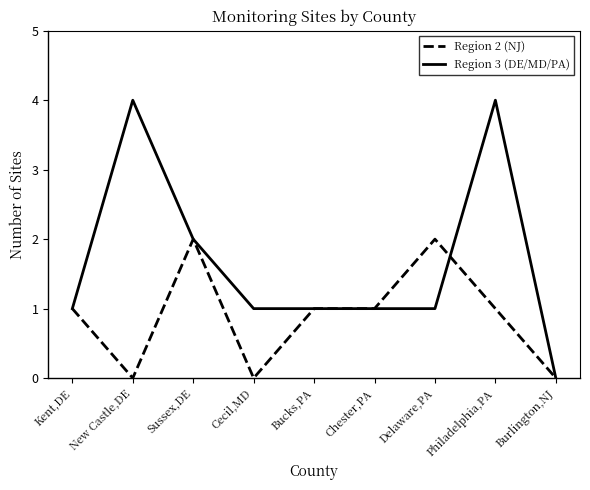

Which series has the widest spread of values?

Region 3 (DE/MD/PA)